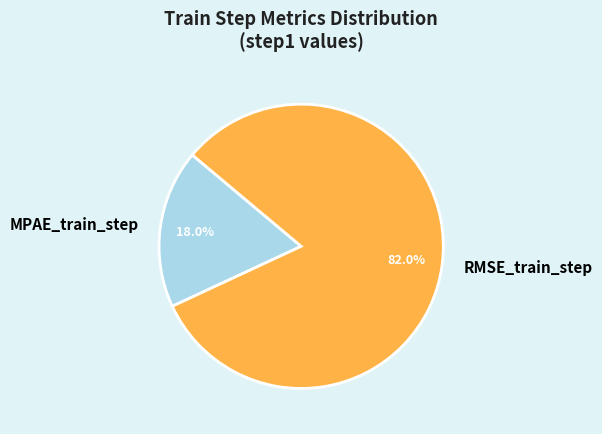

To the nearest percent, what is the average slice percentage?

50%